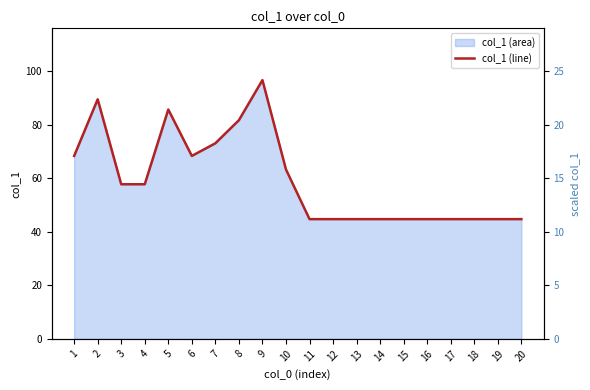

Rank the categories by value from lowest to highest.

11, 12, 13, 14, 15, 16, 17, 18, 19, 20, 3, 4, 10, 1, 6, 7, 8, 5, 2, 9